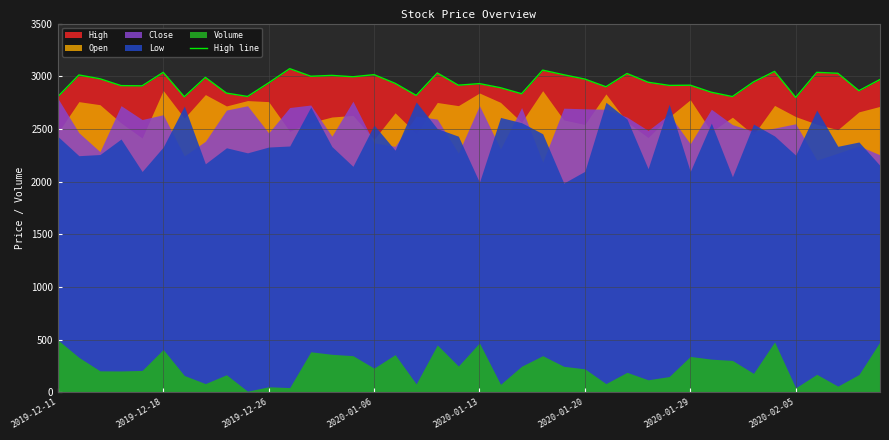

The value of High line at 2019-12-26 is 1248. True or false?

False